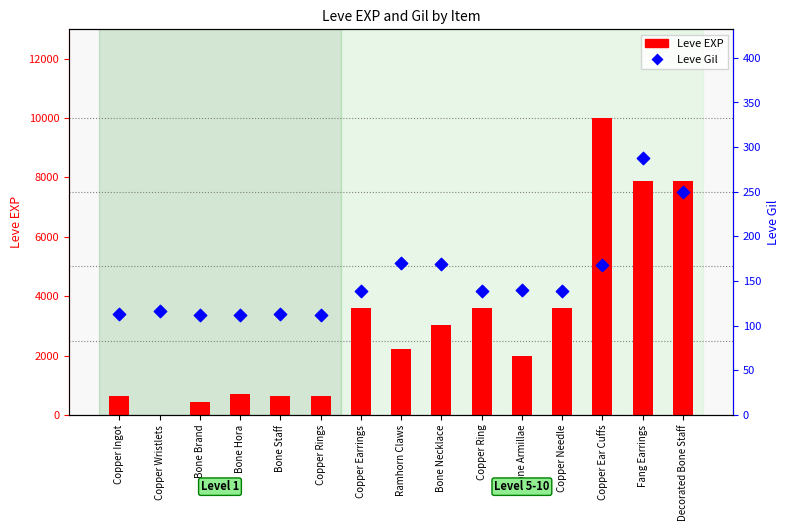

What is the total value across all series at Copper Ingot?

743